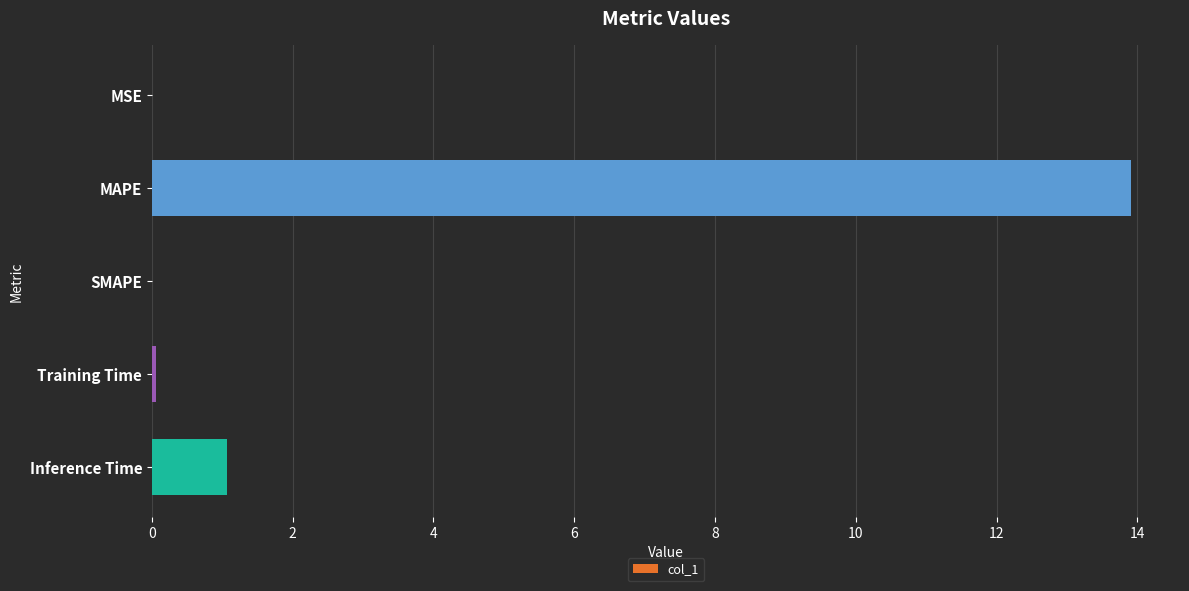

The chart shows a value of 0.0 at MSE. True or false?

True